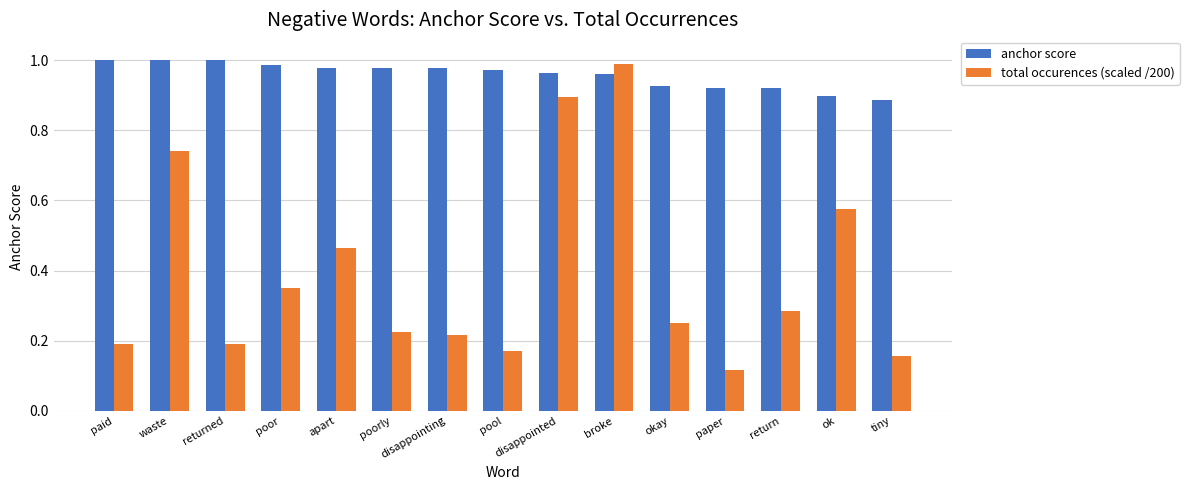

Which series has the largest total across all categories?

anchor score